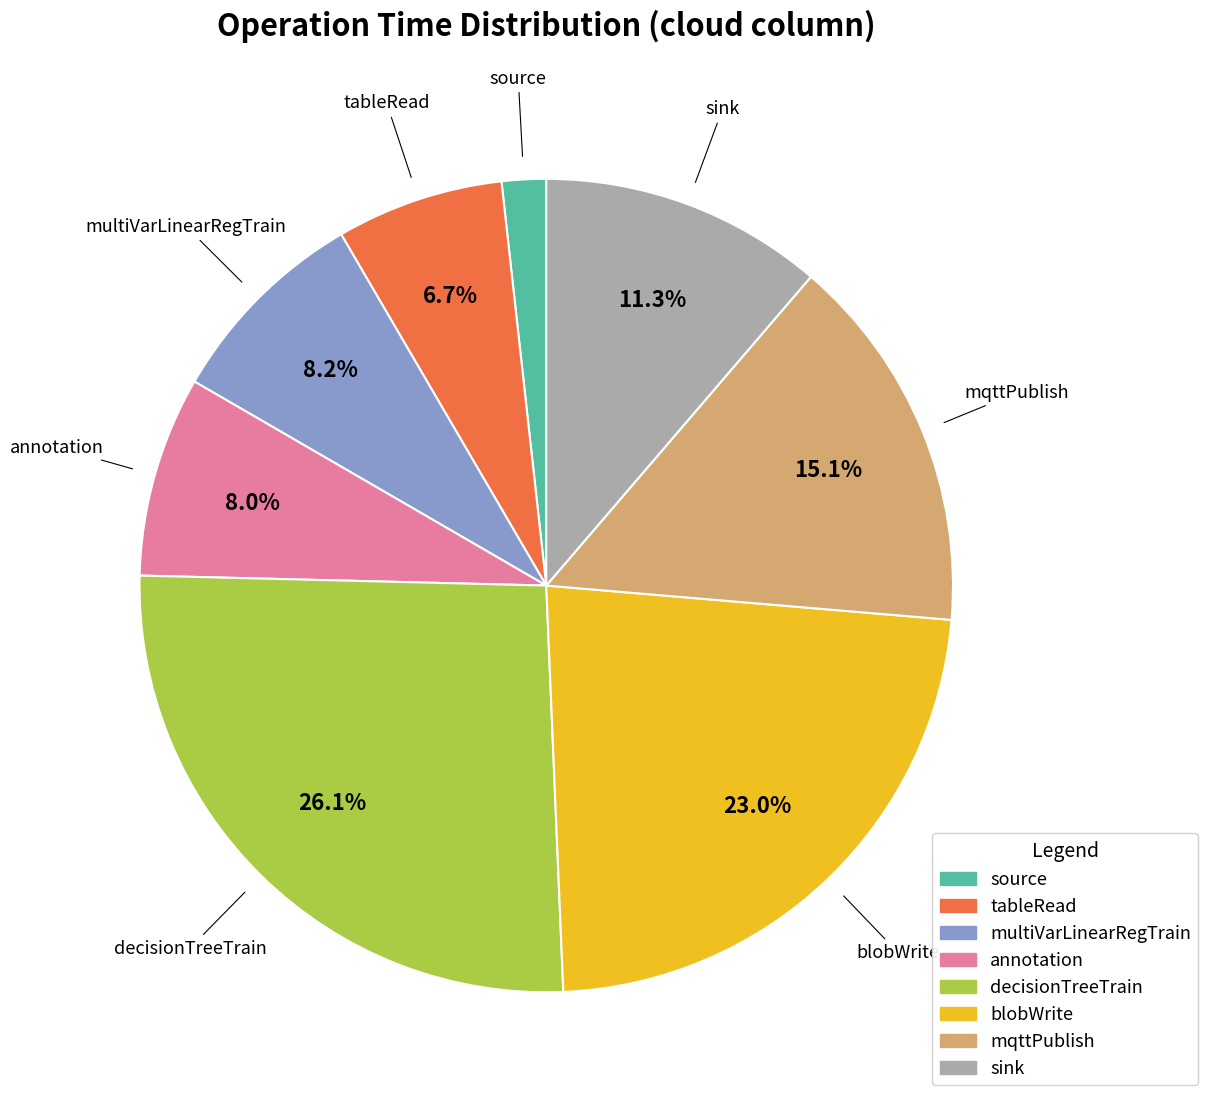

True or false: blobWrite accounts for 23% of the total.

True